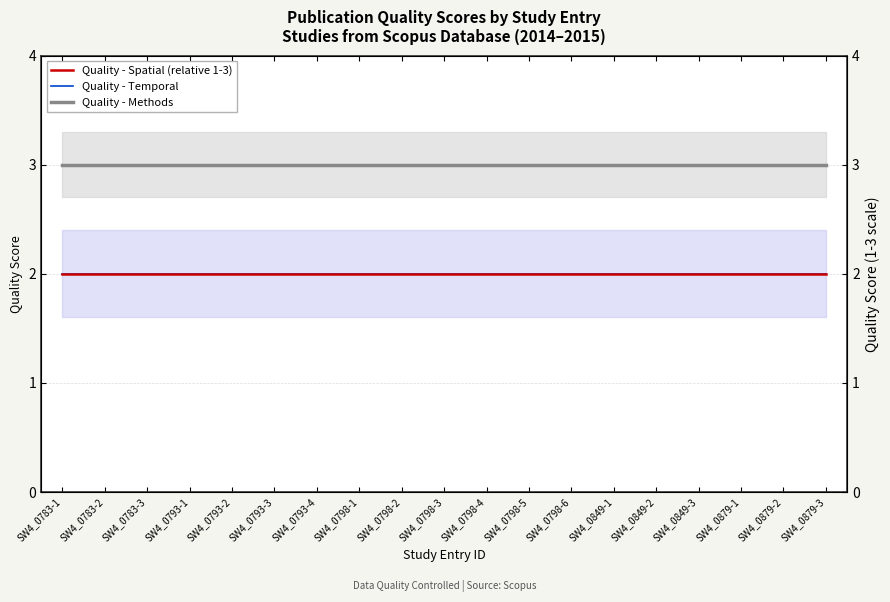

True or false: Quality - Methods and Quality - Temporal cross at least once.

False